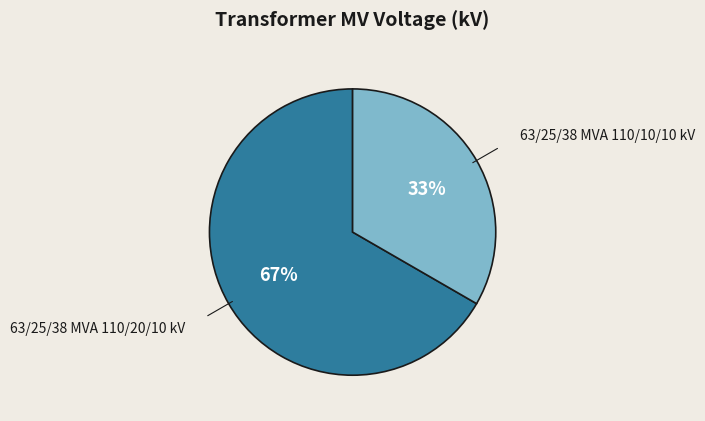

Does any single category account for the majority?

Yes